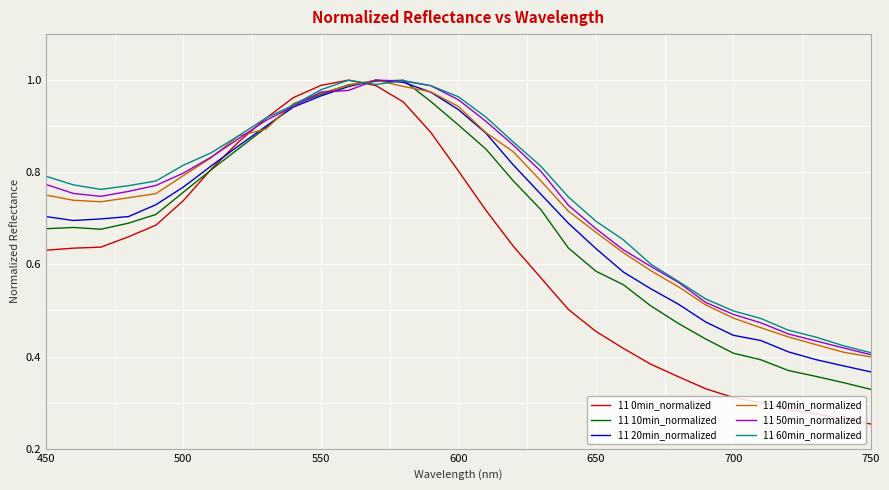

What is the sum of all 11 20min_normalized values?

22.0